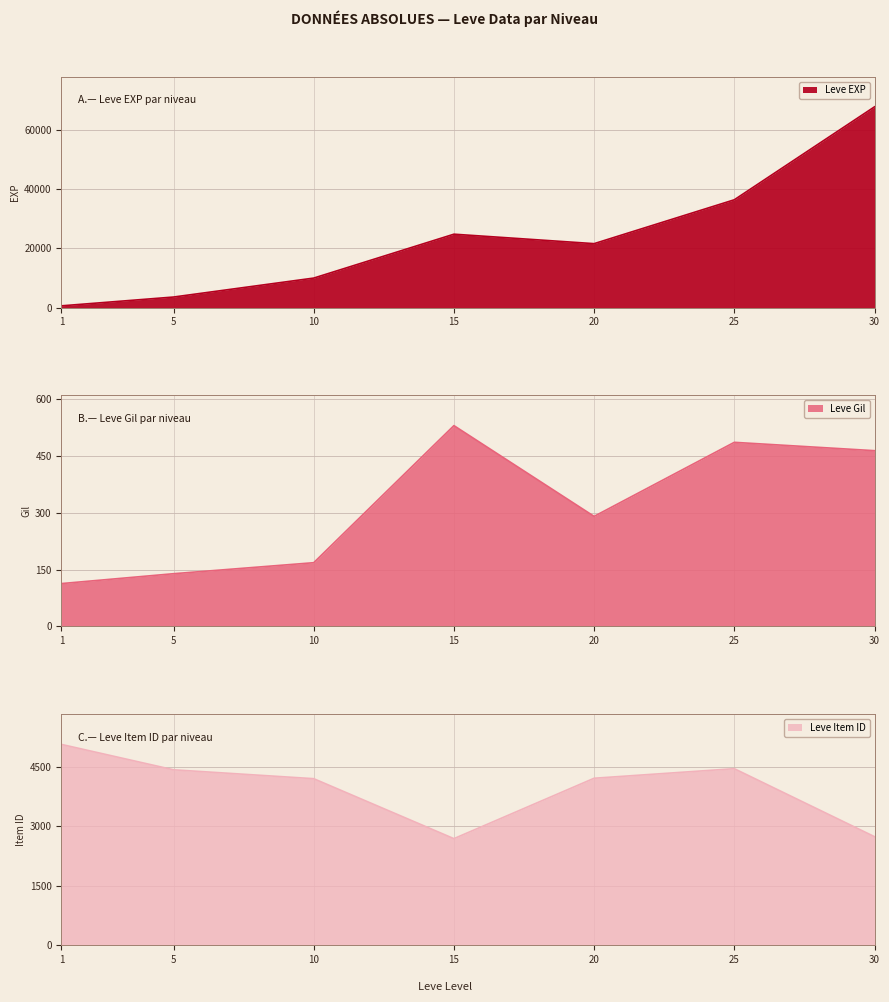

Between 20 and 5, which is larger?

20